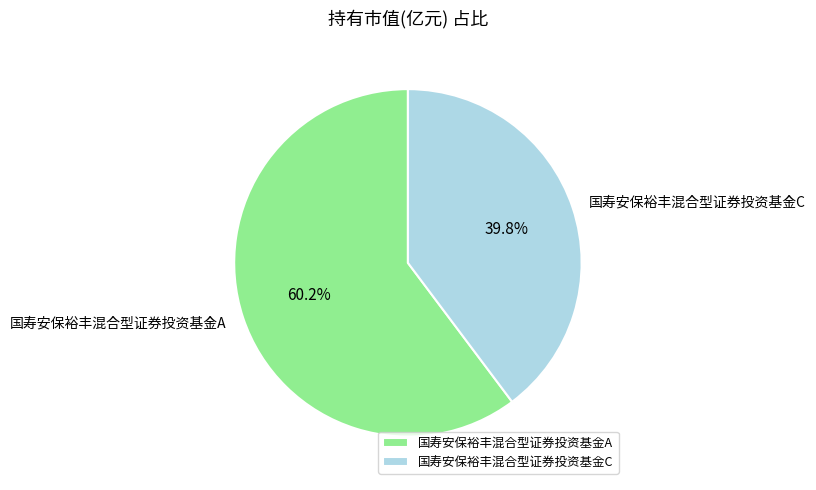

What percentage is NOT represented by 国寿安保裕丰混合型证券投资基金A?

39.8%